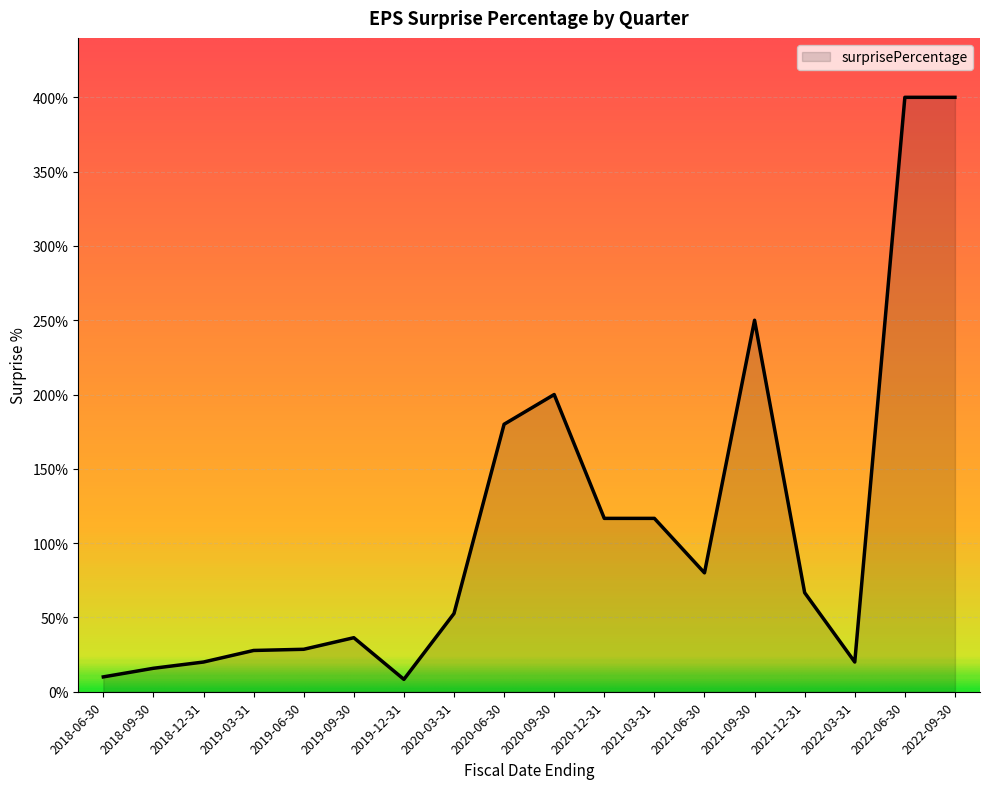

What is the average value?

112.7